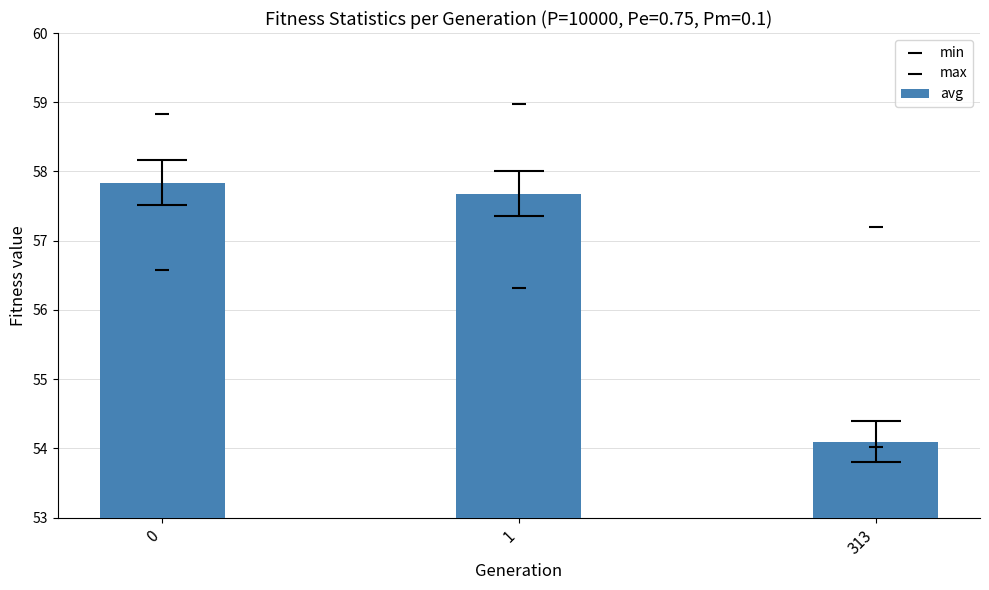

Which series contains the highest Y value?

max